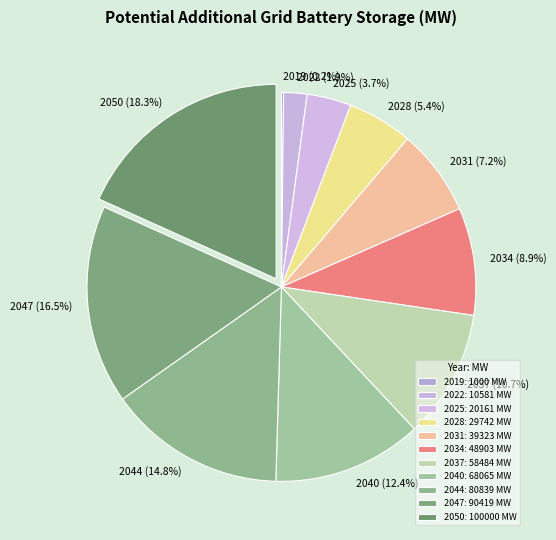

How many slices are in this pie chart?

11